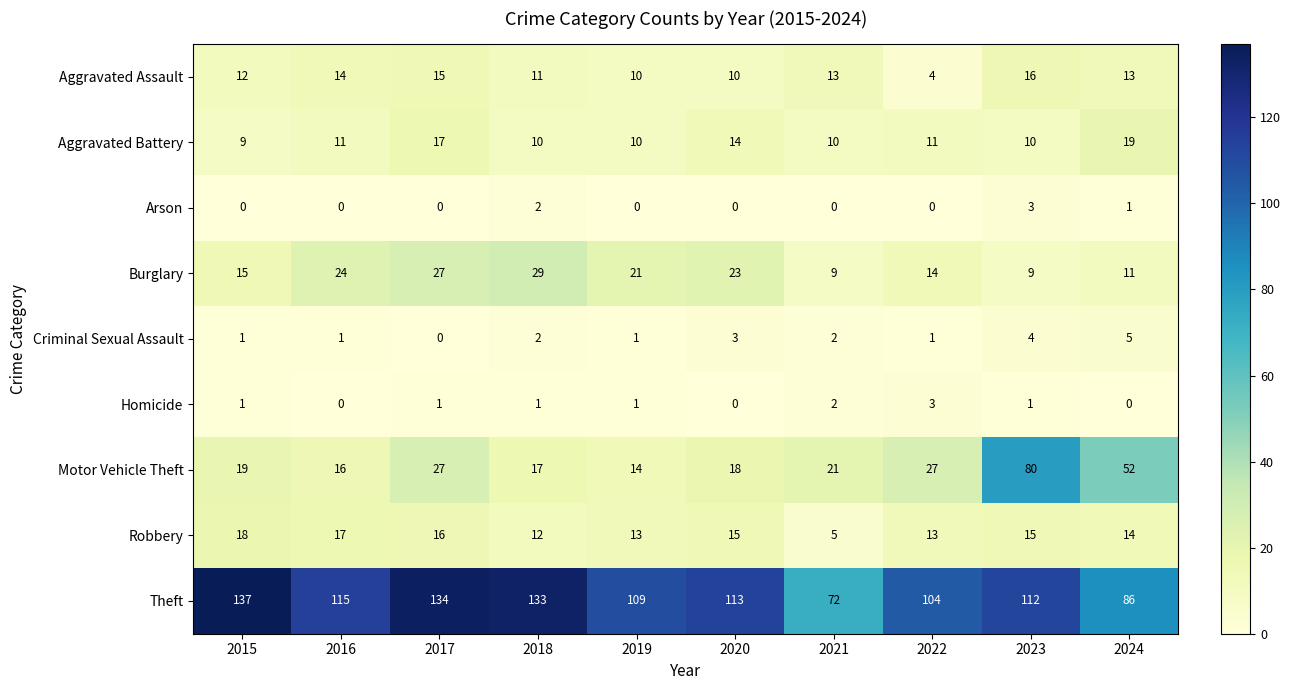

The Burglary series shows 20 at 2015. True or false?

False